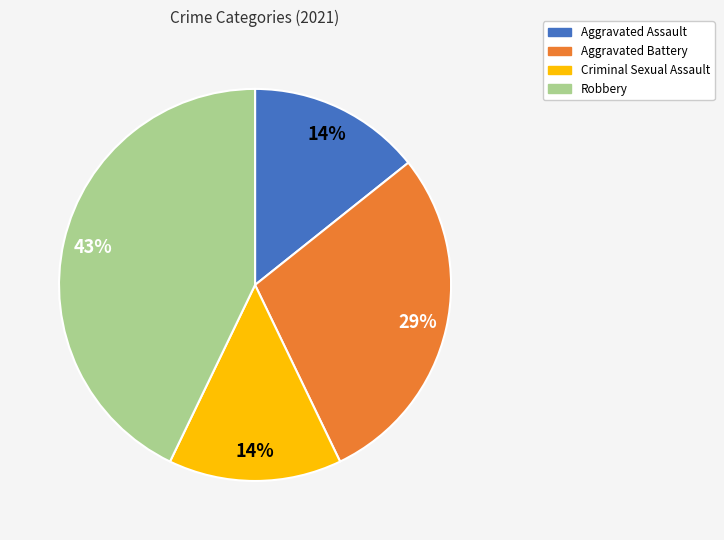

What percentage is the Criminal Sexual Assault slice, to the nearest percent?

14%